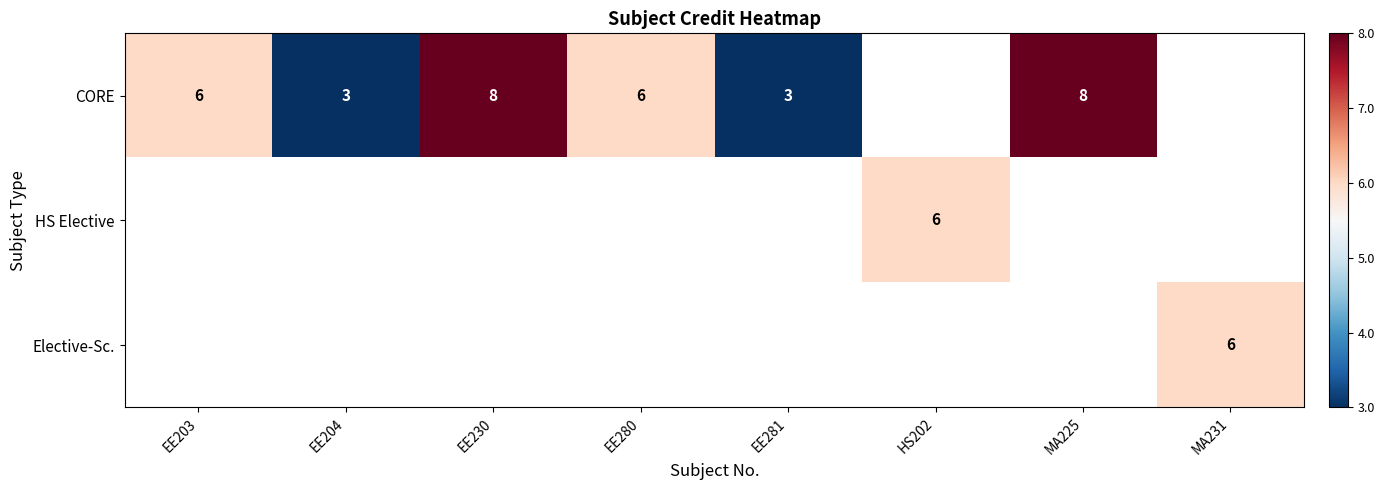

The value of CORE at EE204 is -0.6. True or false?

False